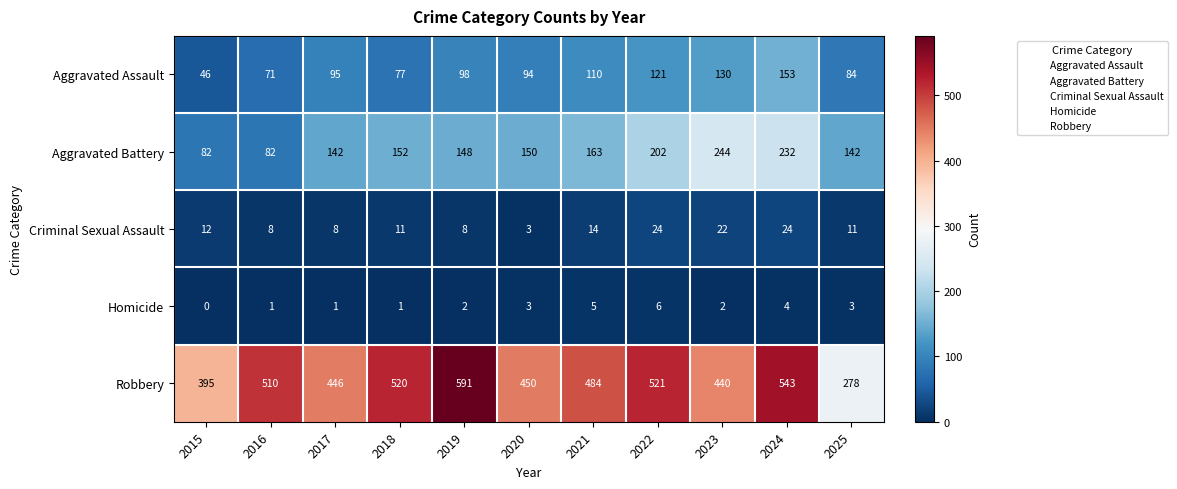

Where is Aggravated Battery nearest to the value 163?

2021